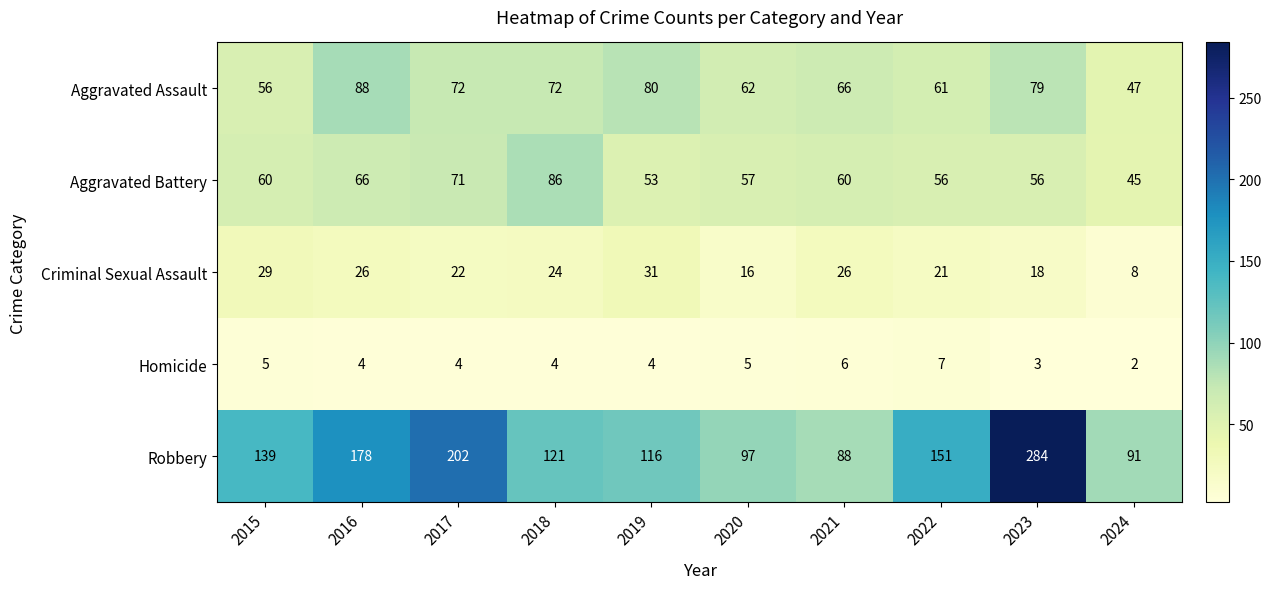

True or false: Aggravated Battery has a value of 56 at 2023.

True